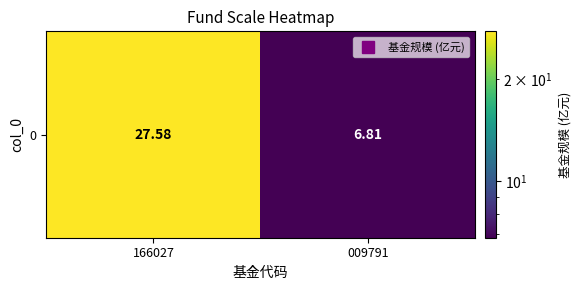

What is the sum of all values?

34.4